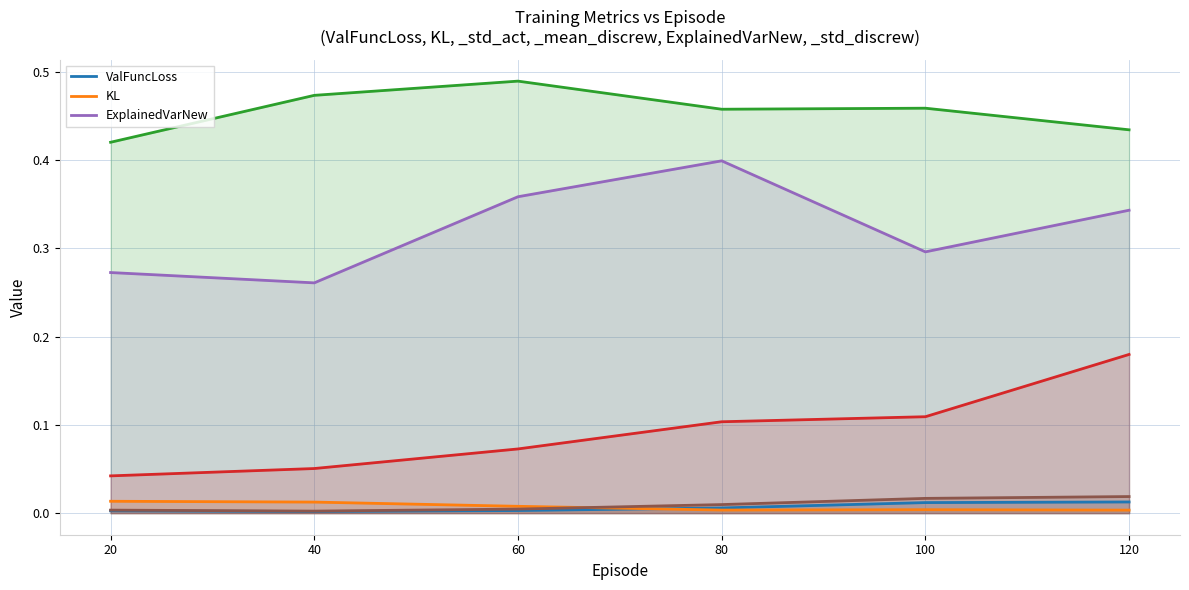

Between 60 and 80, which is larger?

80